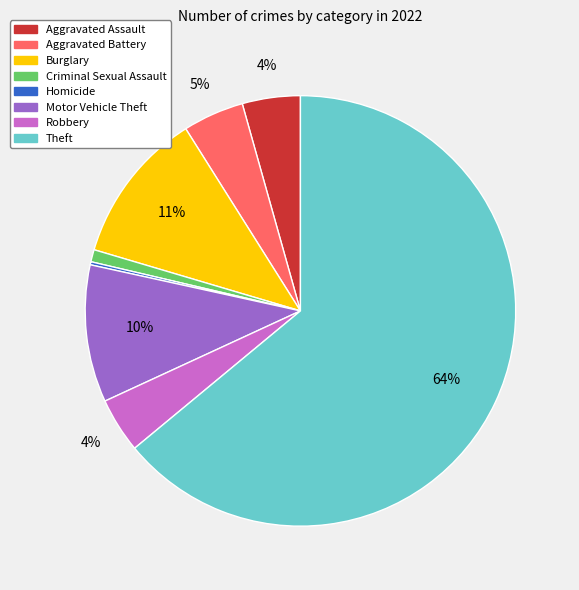

To the nearest percent, what is the average slice percentage?

12%